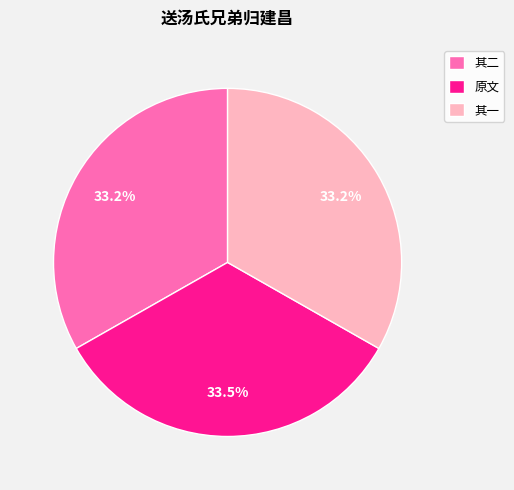

What is the ratio of the value at 其一 to the value at 原文?

1.0